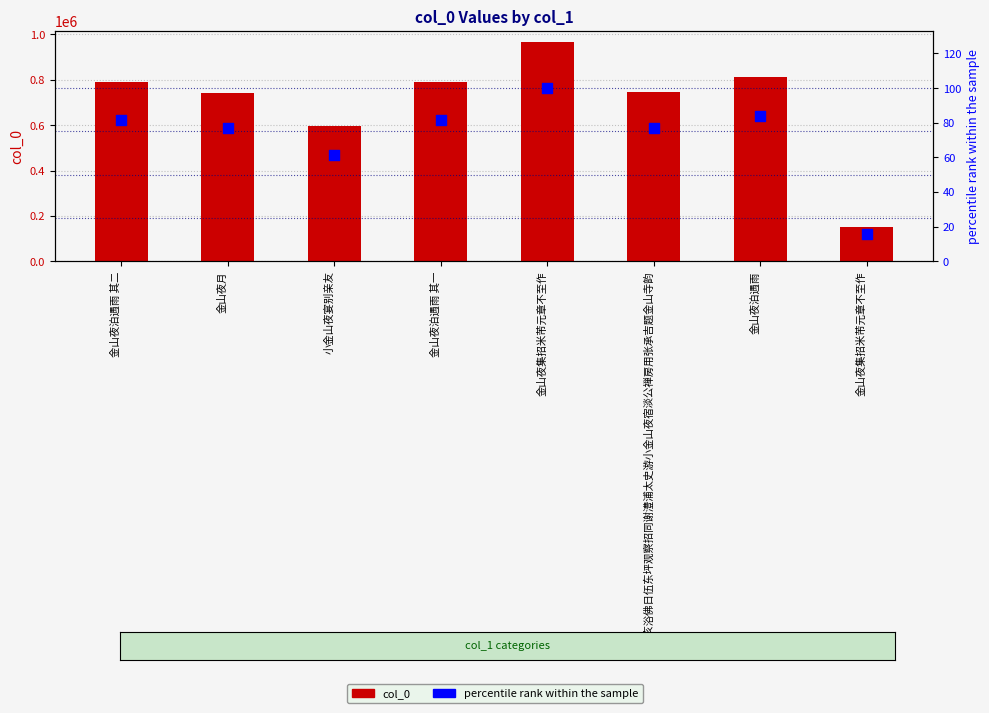

Which series has the widest spread of Y values?

col_0